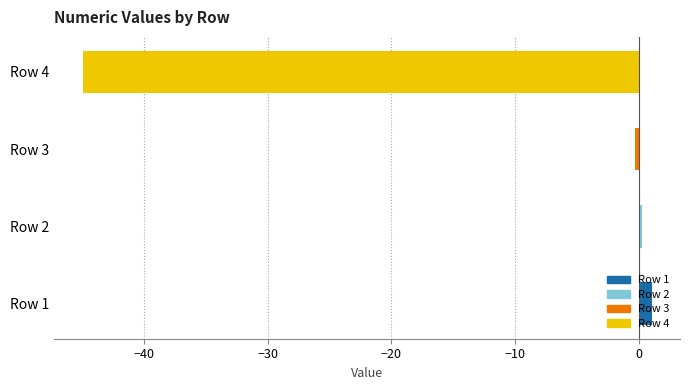

Is it true that the value at Row 4 is -78.1?

False